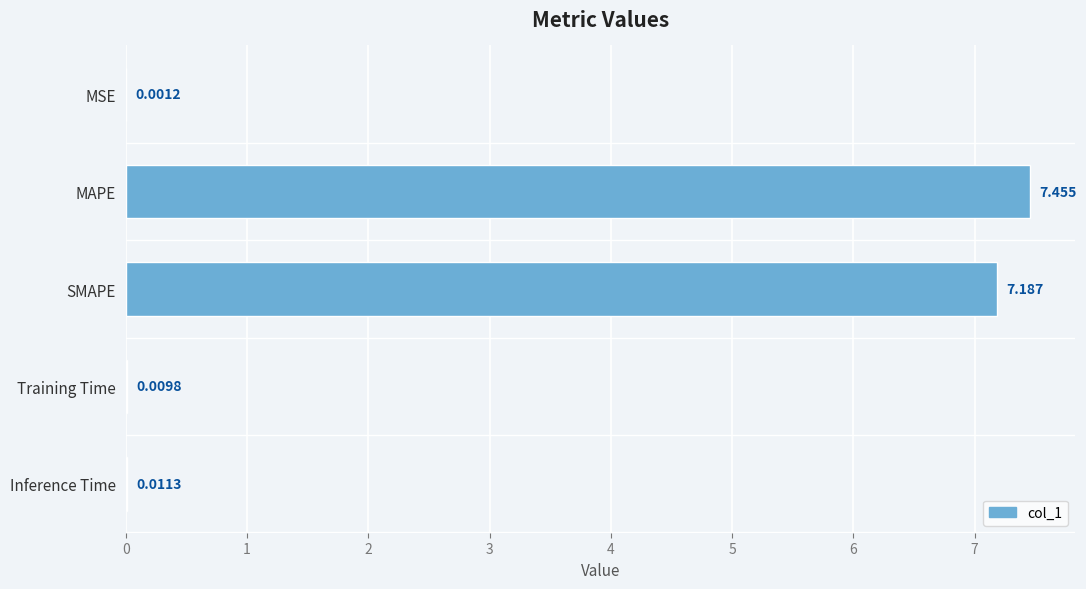

How many series are shown in this chart?

1